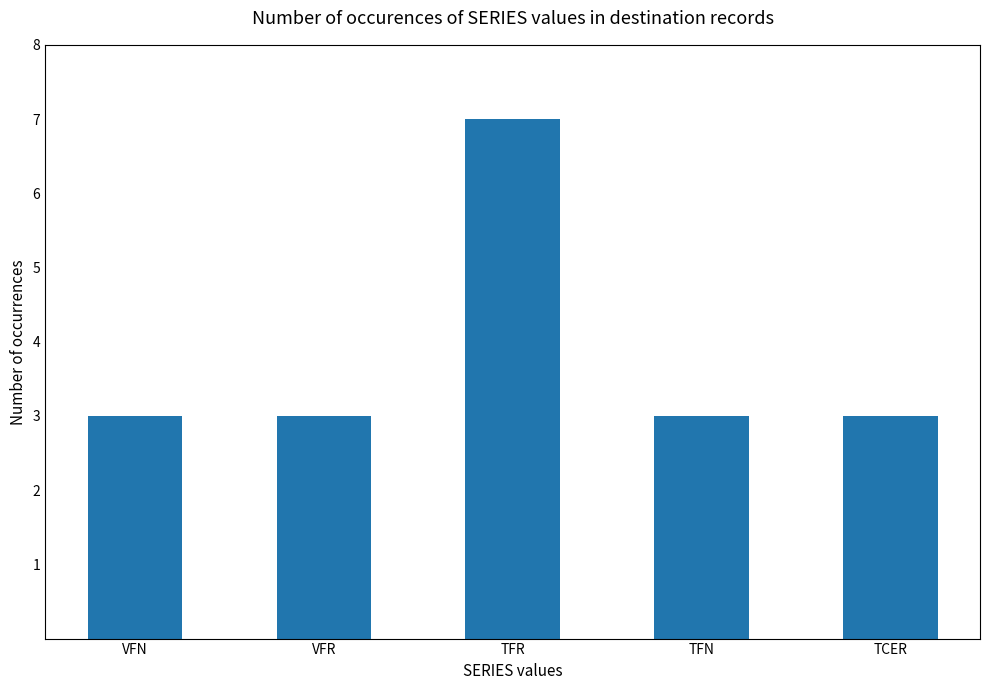

The chart shows a value of 3 at TCER. True or false?

True